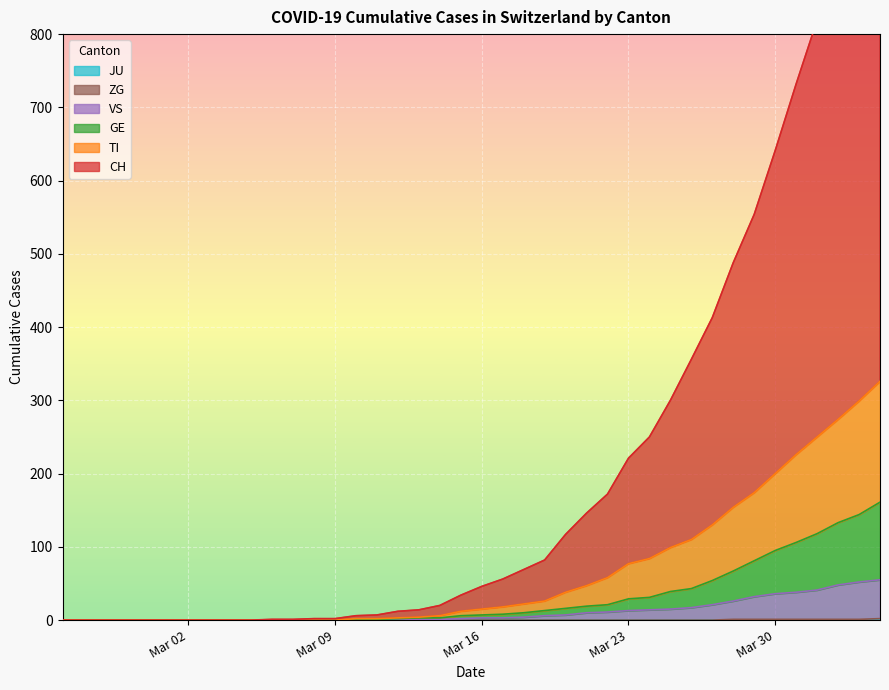

How many data points in GE are less than 7?

20